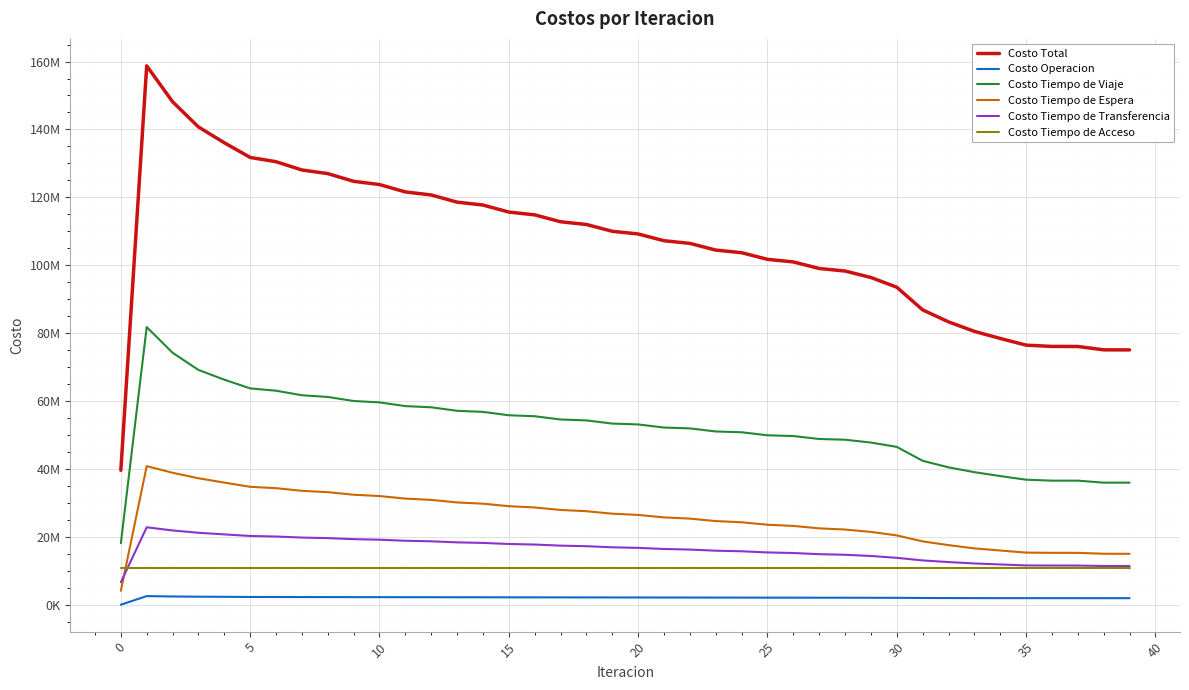

What are all the series names shown in the legend?

Costo Total, Costo Operacion, Costo Tiempo de Viaje, Costo Tiempo de Espera, Costo Tiempo de Transferencia, Costo Tiempo de Acceso